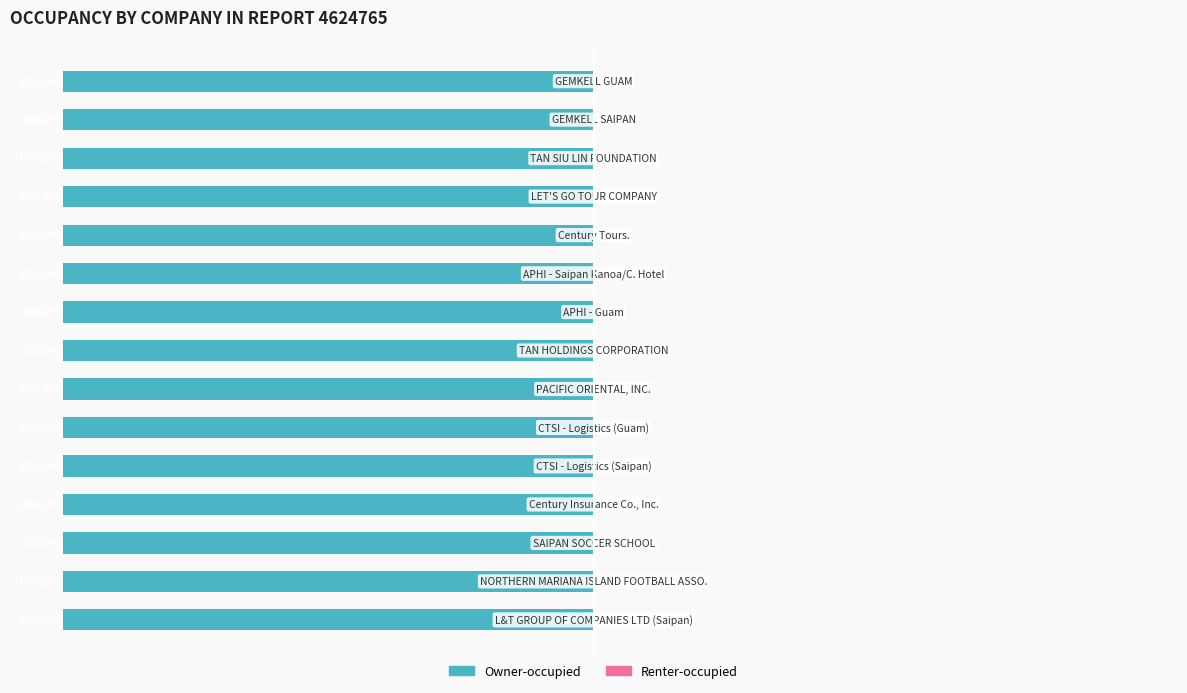

Which series changed the most between 10 and 13?

Owner-occupied